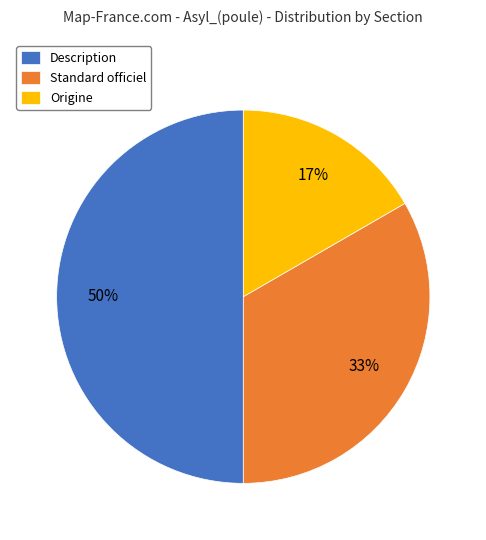

Which has a higher value, Description or Standard officiel?

Description